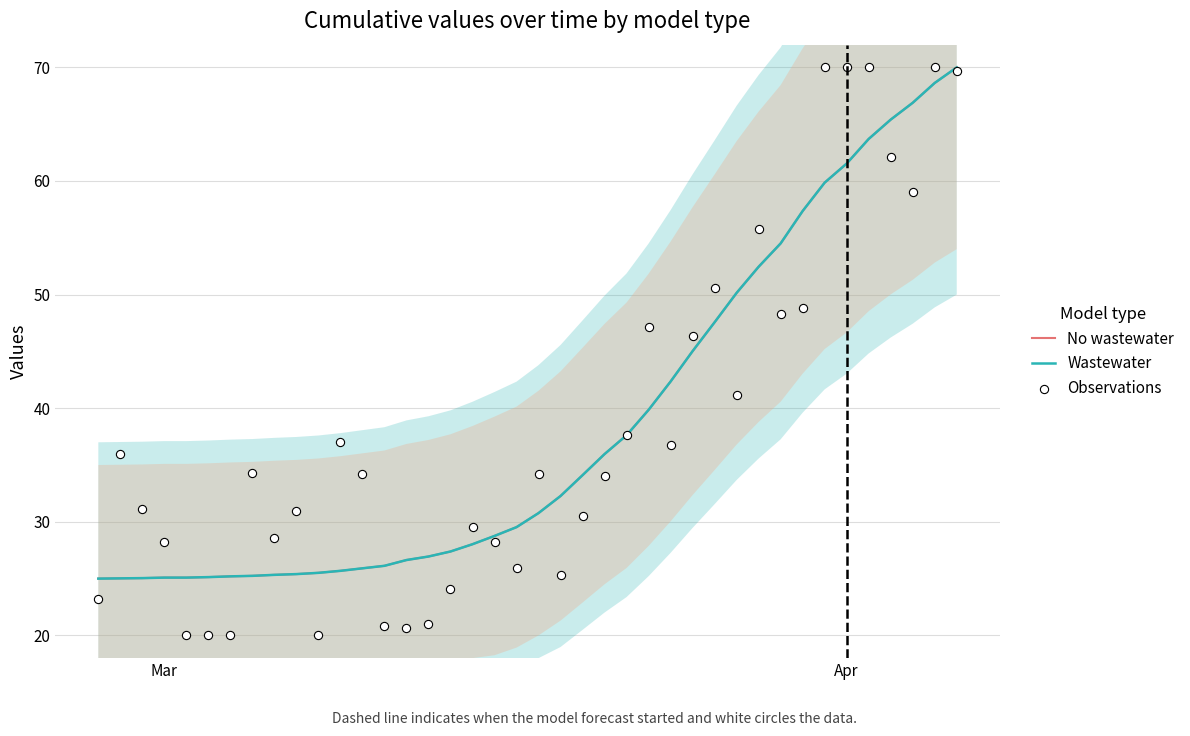

Which series reaches the minimum Y coordinate?

Observations